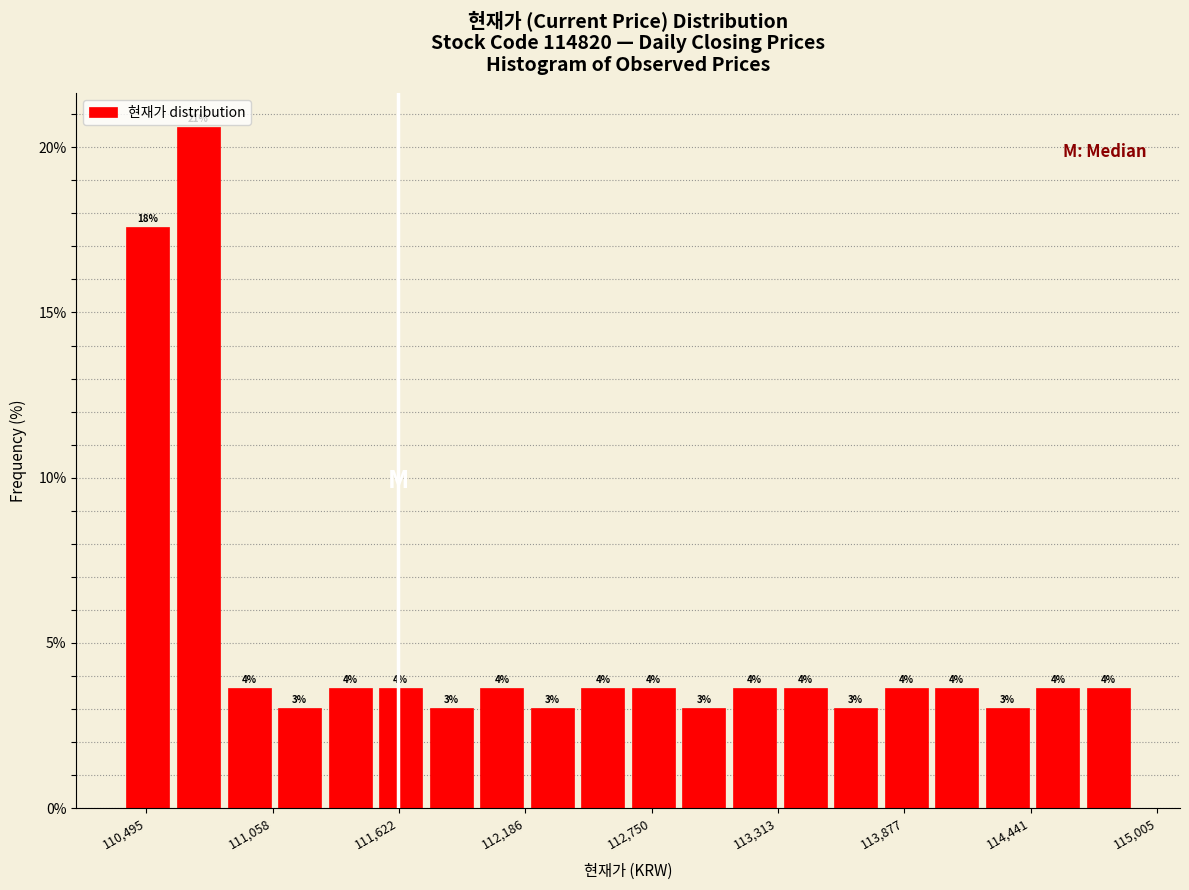

Around what value on the x-axis is the tallest bar? Give the approximate position of its centre, as read against the axis.

110700